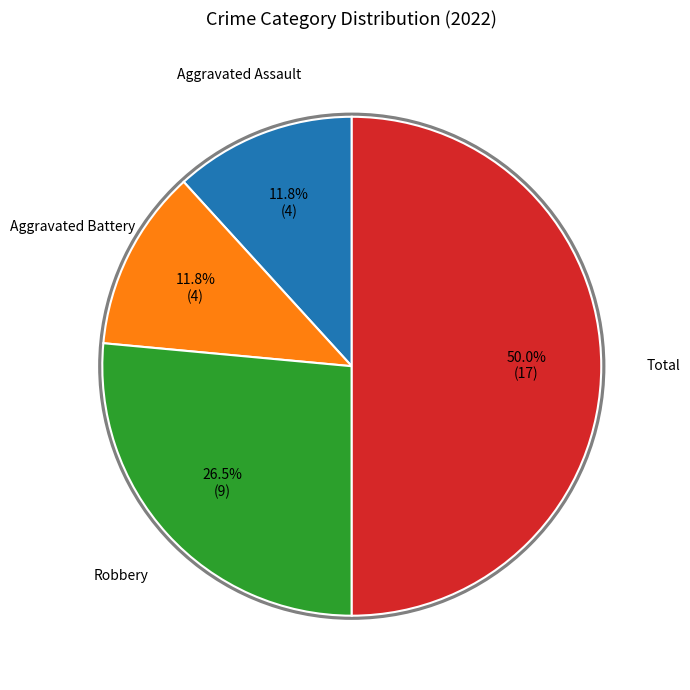

What portion of the pie excludes Robbery?

73.5%